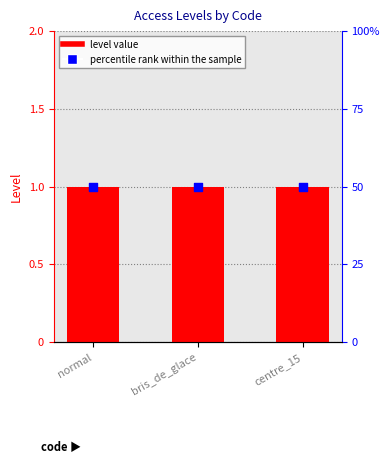

Which series contains the lowest Y value?

Level